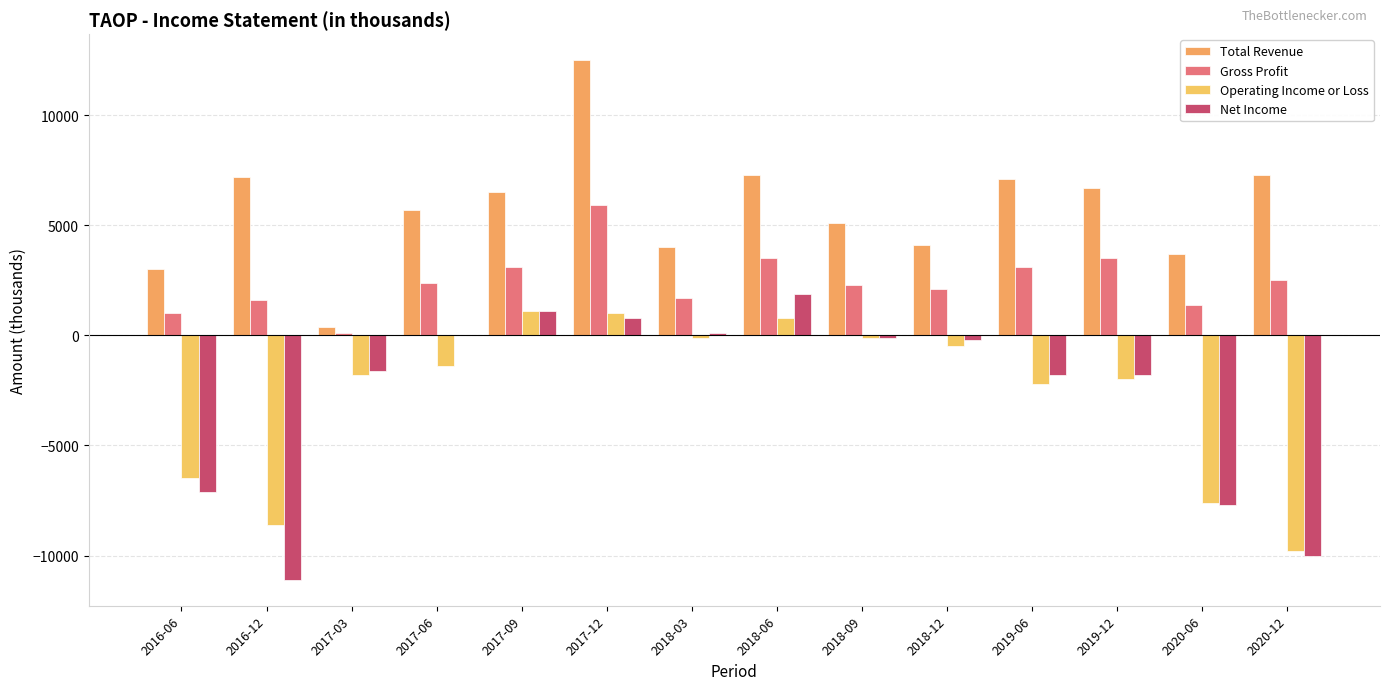

Rank the series by their maximum value, from lowest to highest.

Operating Income or Loss, Net Income, Gross Profit, Total Revenue